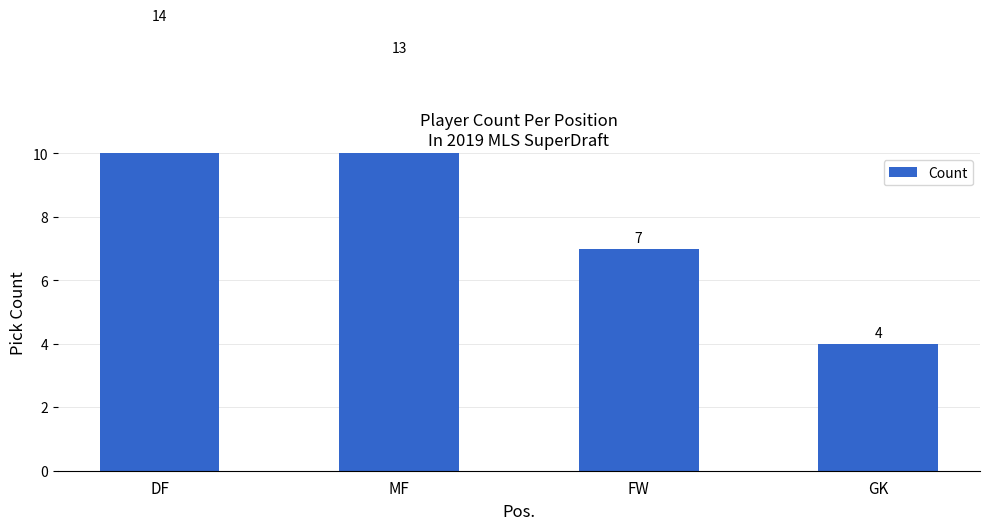

Reading left to right, extract all data points from this chart.

DF=14	MF=13	FW=7	GK=4